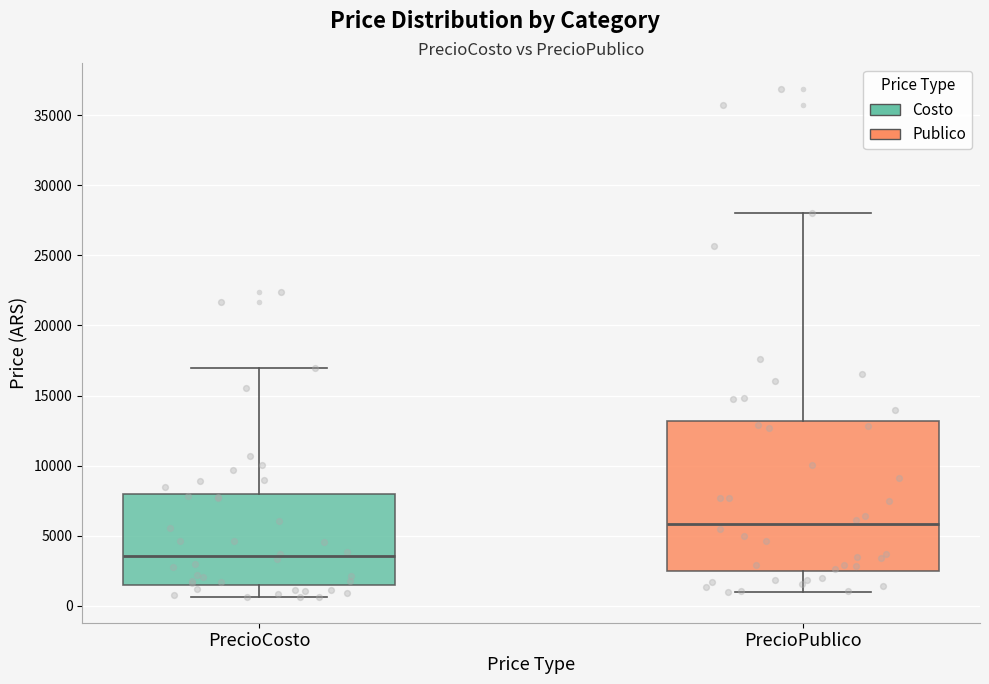

Which box has the lowest median line?

PrecioCosto